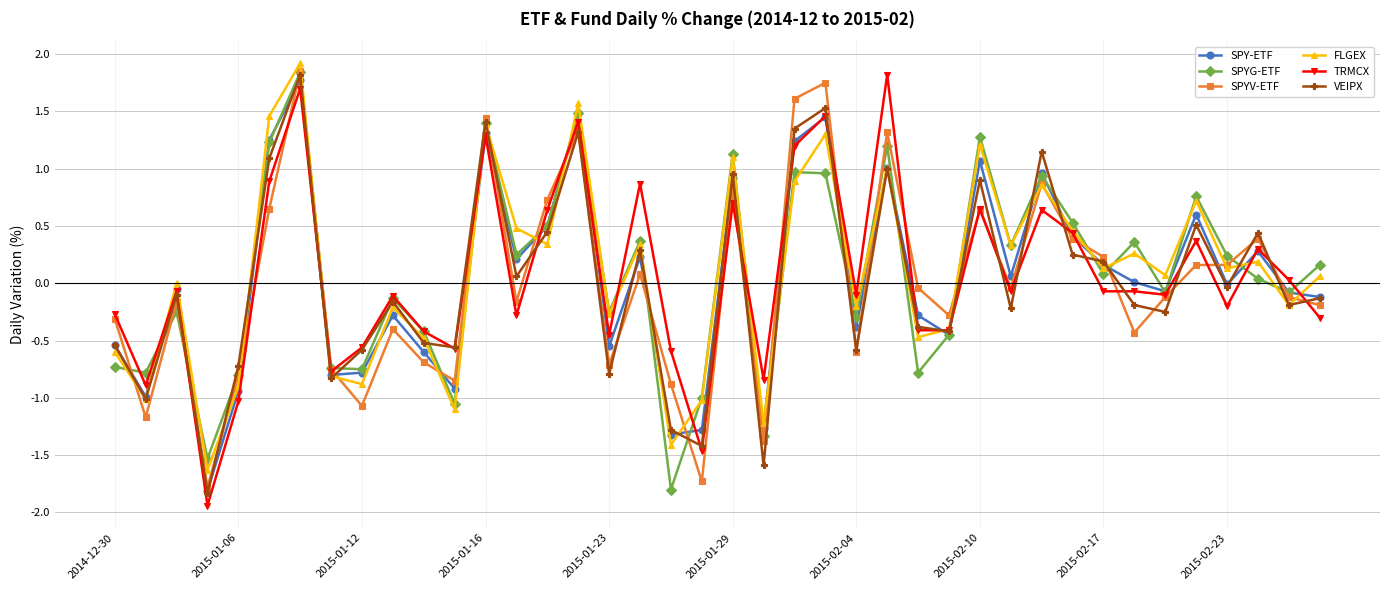

True or false: TRMCX has more than 1 interior local peaks.

True